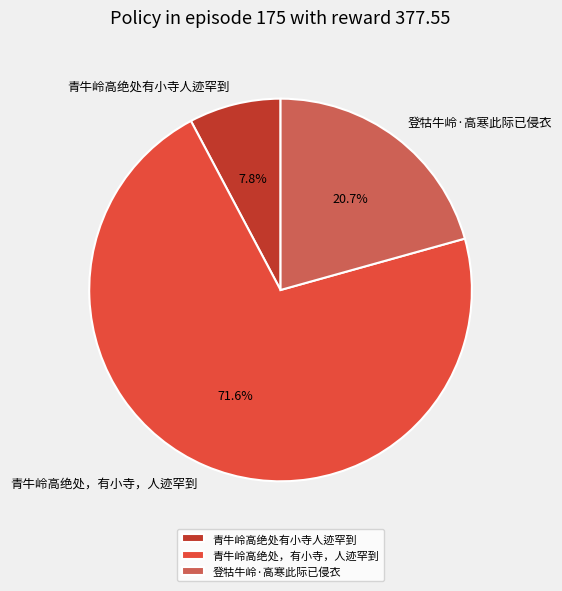

Which category has the biggest portion of the pie?

青牛岭高绝处，有小寺，人迹罕到